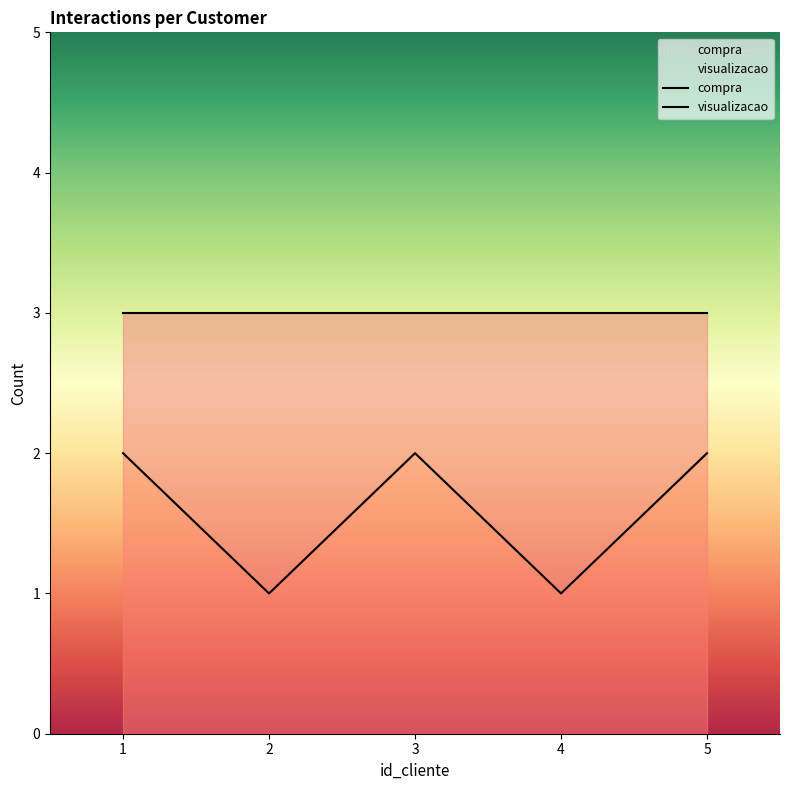

How many values are between 1 and 2?

5